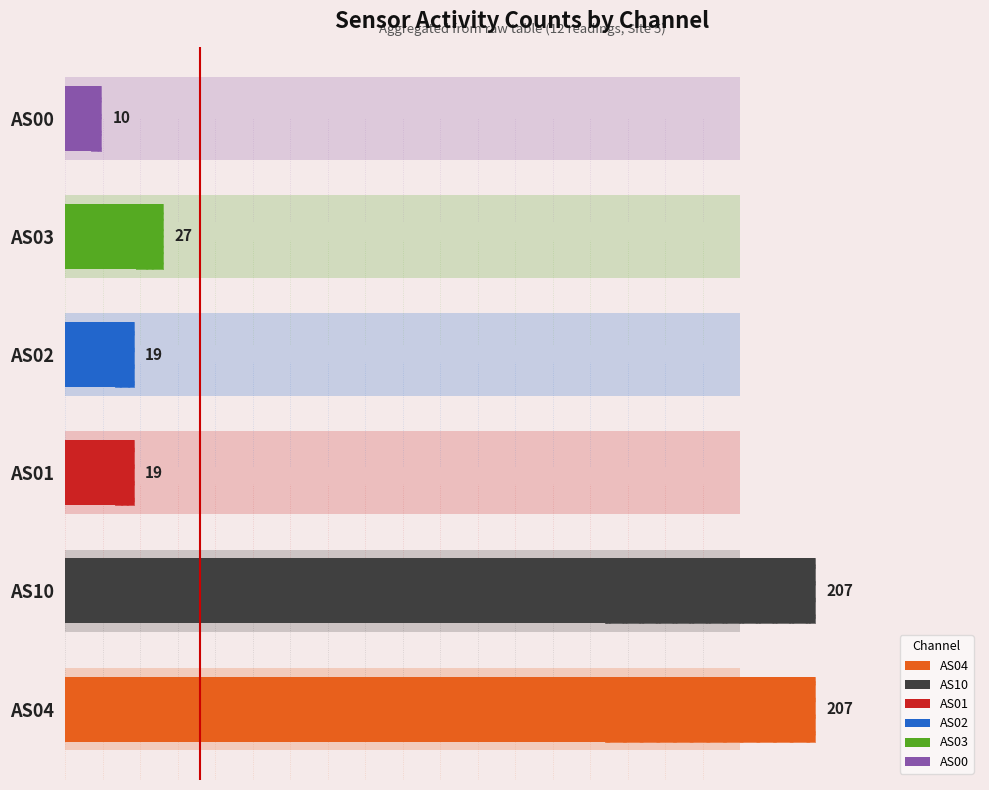

Which series has the widest spread of values?

AS04